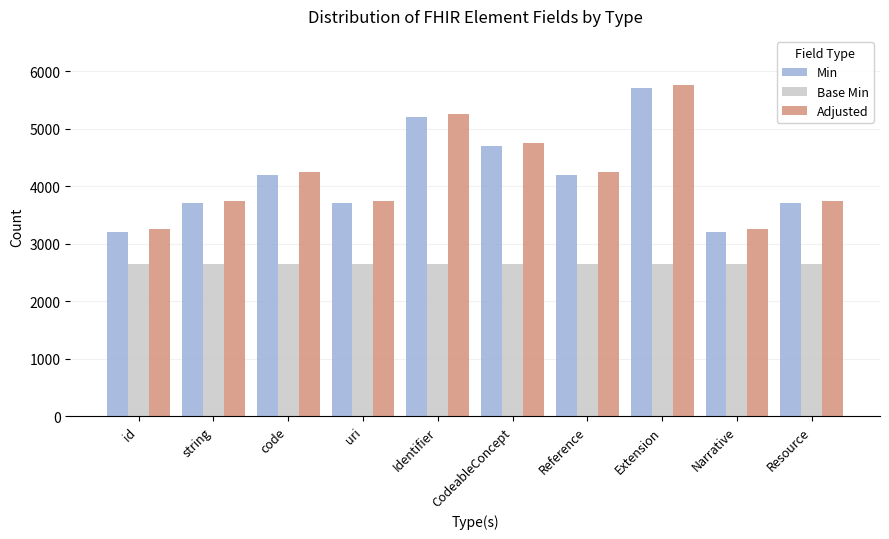

At which category is the sum across all series the highest?

Extension